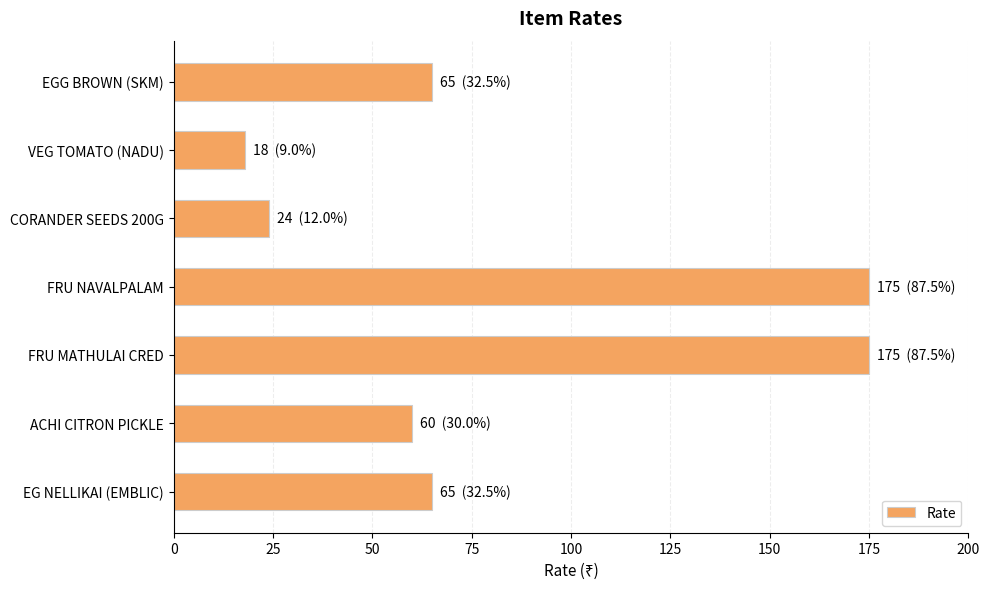

Reading bottom to top, what are all the values shown in this chart?

65	60	175	175	24	18	65